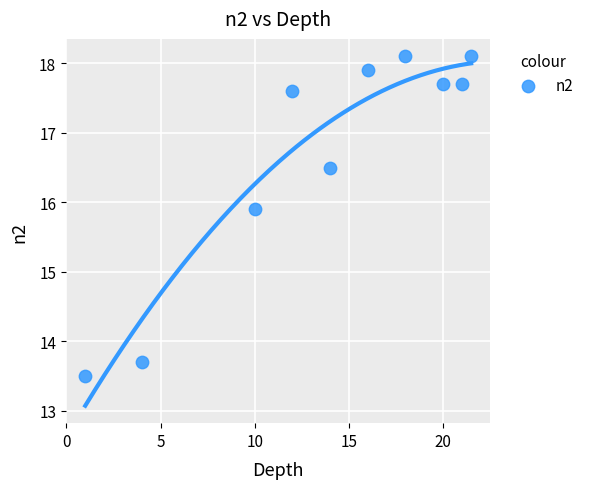

What Y value in the scatter plot is closest to 15?

15.9